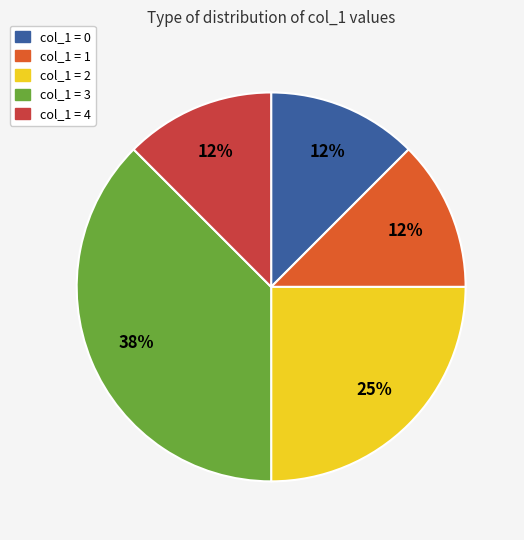

How many slices are in this pie chart?

5